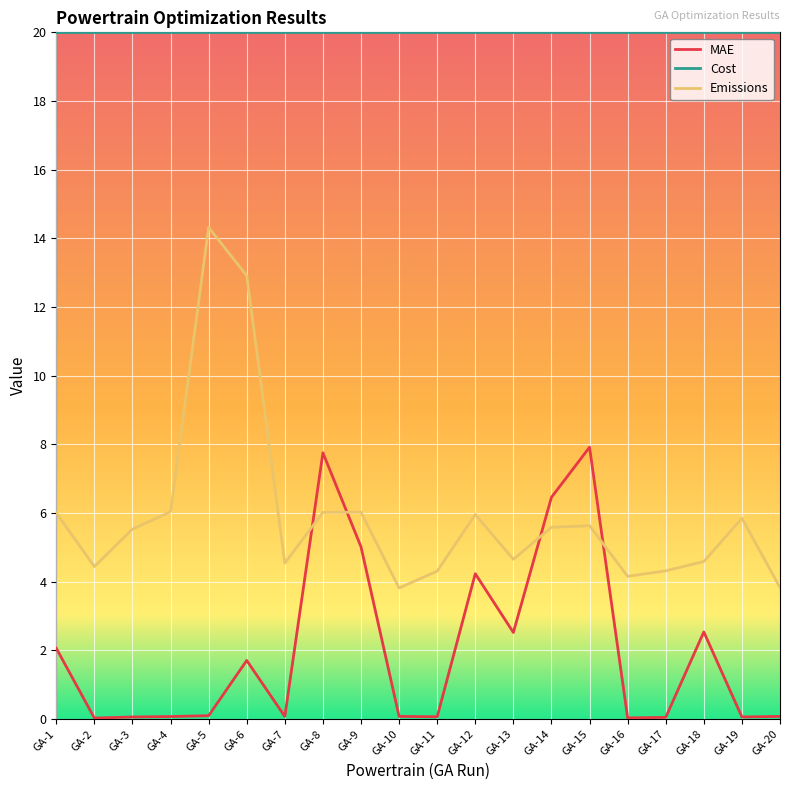

The MAE series shows 2.5 at GA-13. True or false?

True